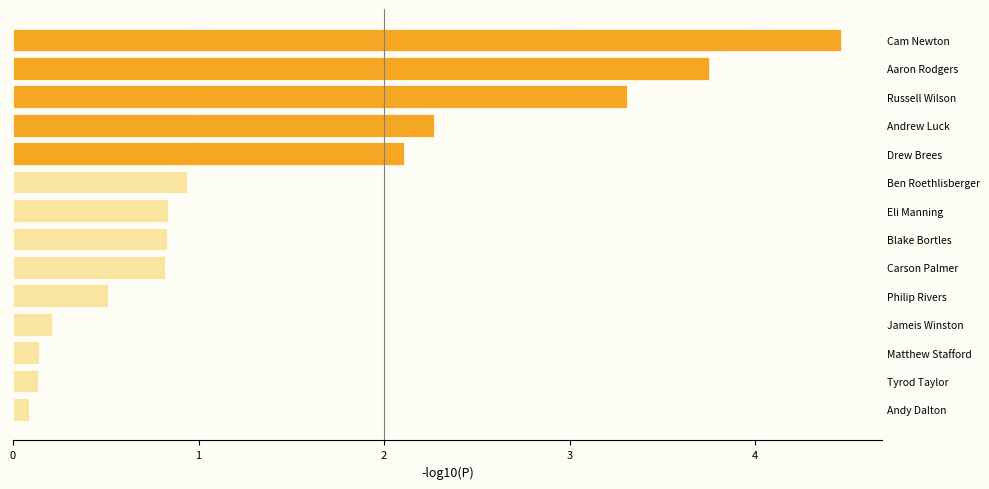

The chart shows a value of 0.8 at Russell Wilson. True or false?

False